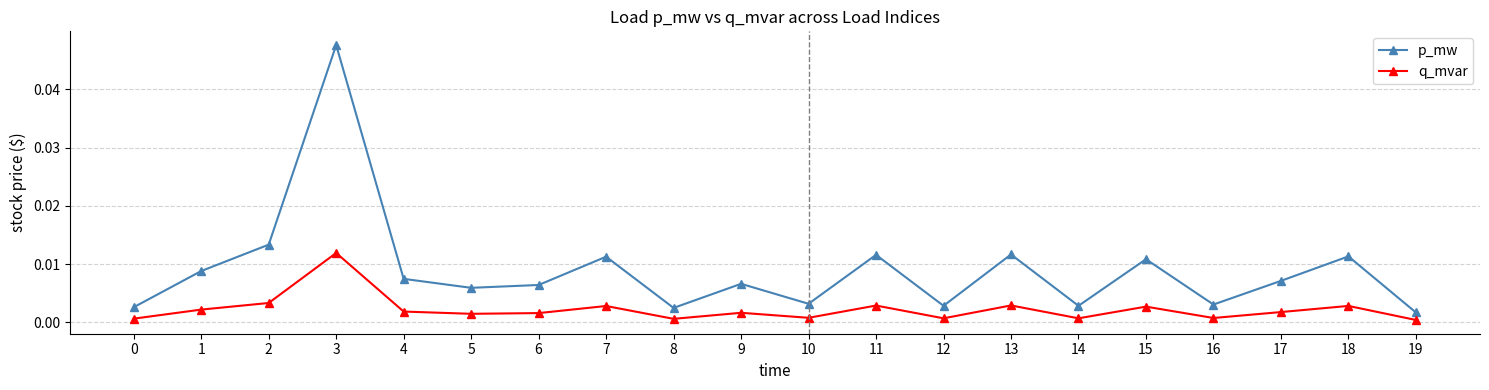

Which category has the highest value in the p_mw series?

3